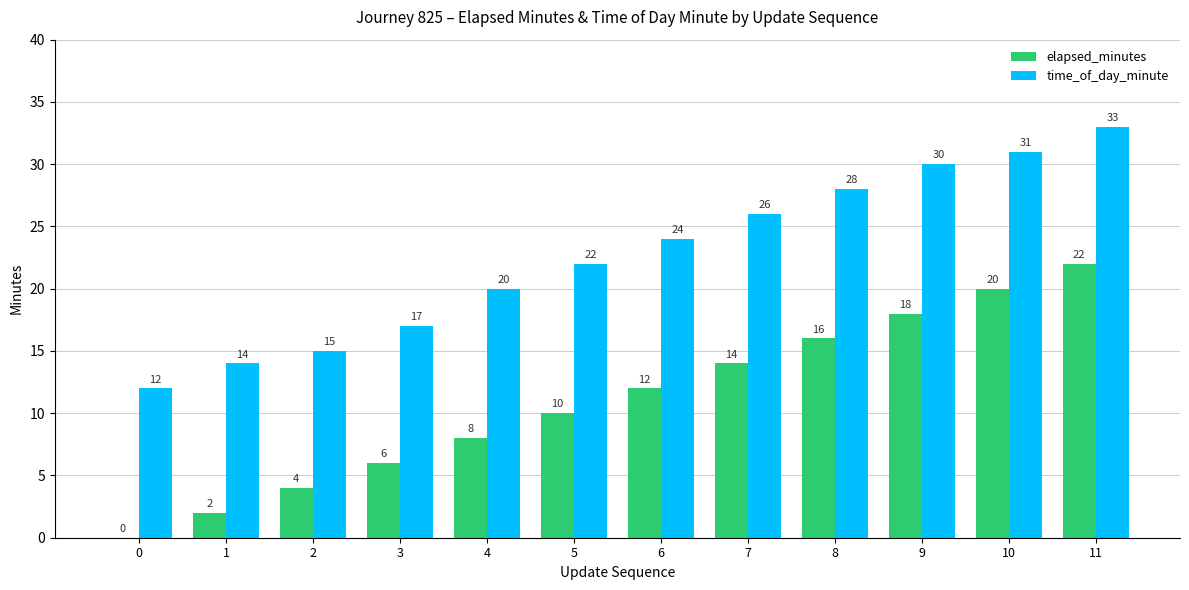

Reading left to right, list all the values displayed in this chart.

elapsed_minutes: 0=0	1=2	2=4	3=6	4=8	5=10	6=12	7=14	8=16	9=18	10=20	11=22
time_of_day_minute: 0=12	1=14	2=15	3=17	4=20	5=22	6=24	7=26	8=28	9=30	10=31	11=33